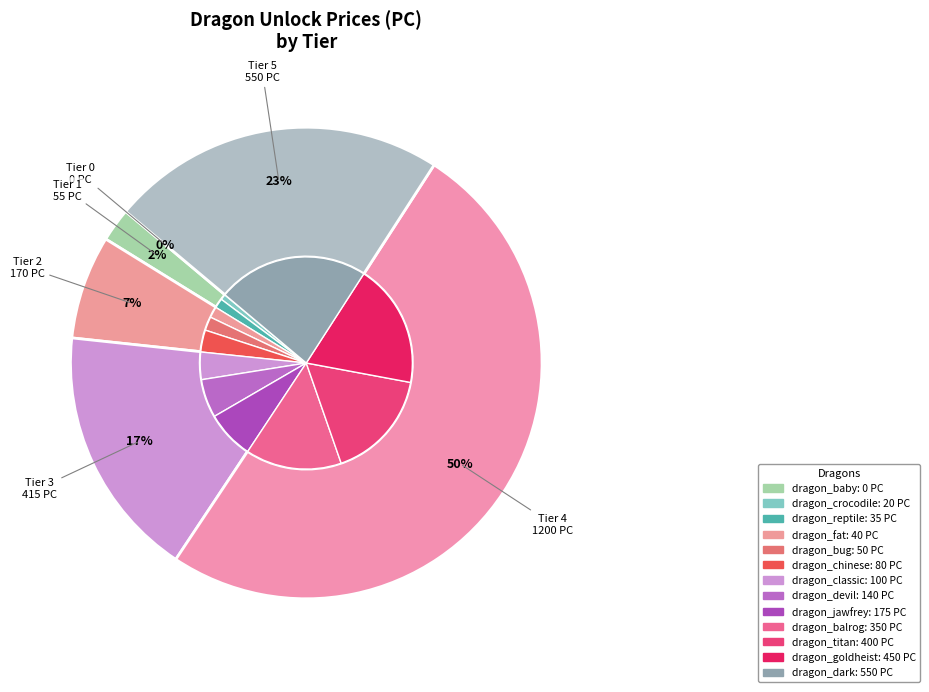

Which has a higher value, dragon_baby or dragon_titan?

dragon_titan